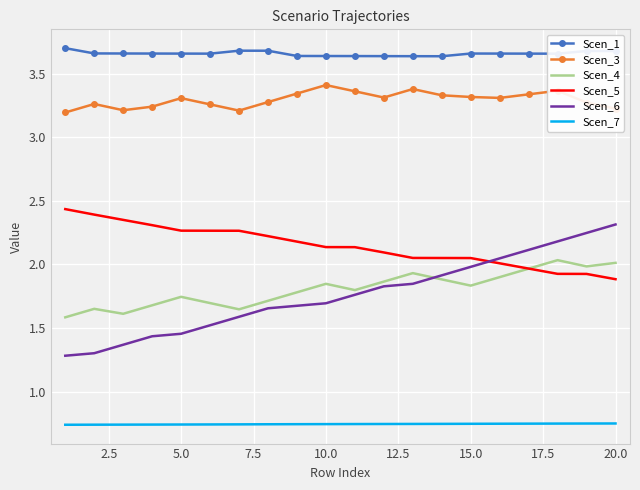

True or false: Scen_1 and Scen_7 cross at least once.

False